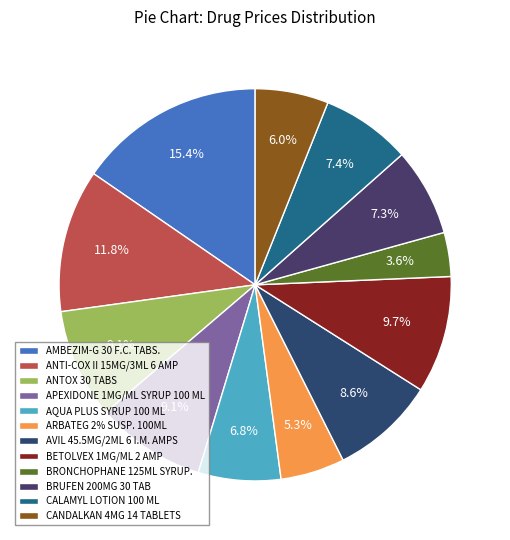

Is there any slice that represents more than half of the pie?

No